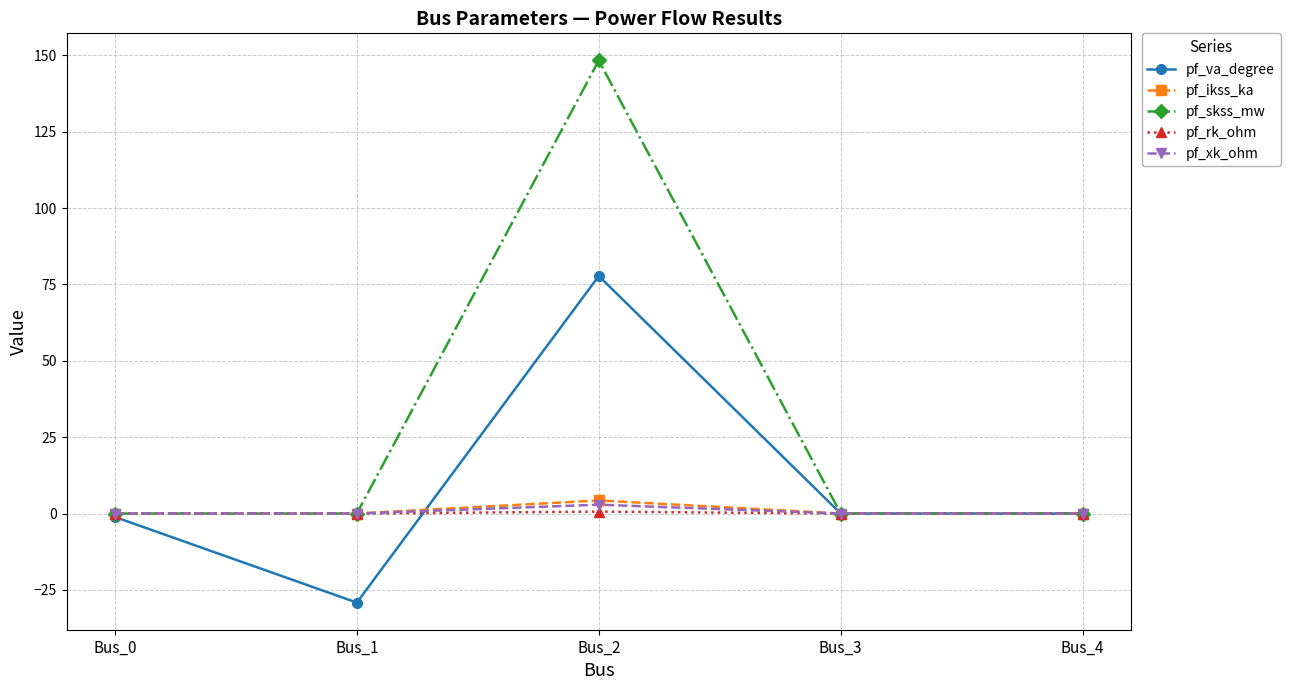

True or false: pf_rk_ohm has a value of 0.0 at Bus_3.

True